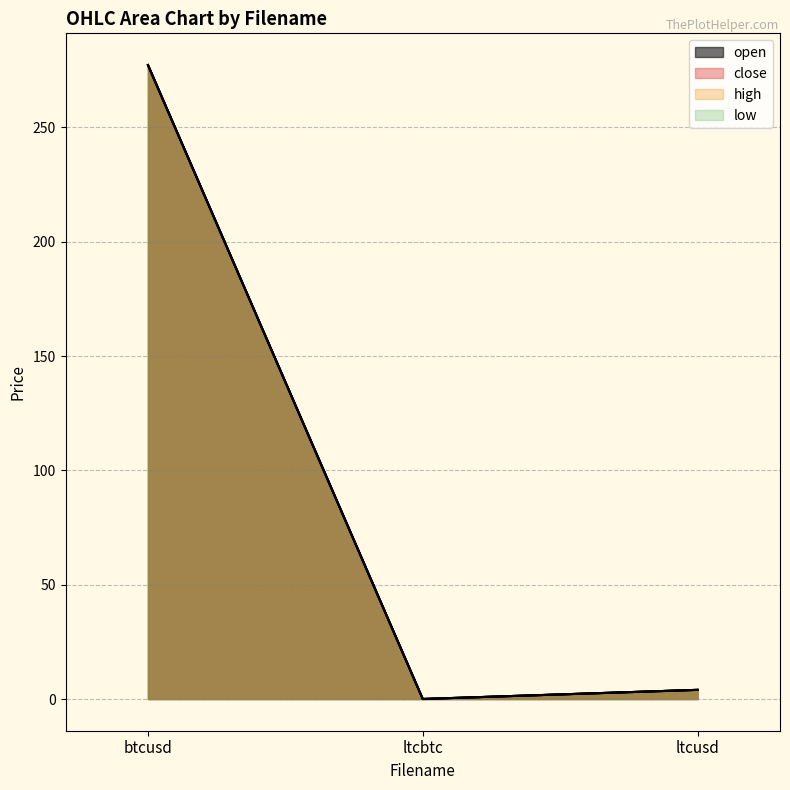

Reading left to right, transcribe all the data shown in this chart.

open: btcusd=277.2	ltcbtc=0.0	ltcusd=4.0
close: btcusd=277.2	ltcbtc=0.0	ltcusd=4.0
high: btcusd=277.2	ltcbtc=0.0	ltcusd=4.0
low: btcusd=277.2	ltcbtc=0.0	ltcusd=4.0